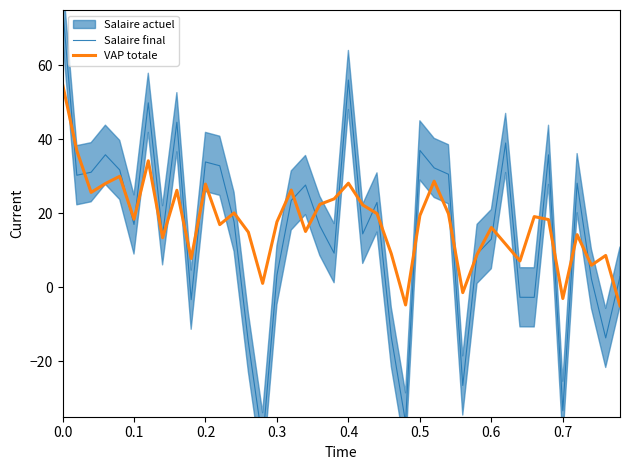

Is the value of VAP totale at 9 greater than the value of Salaire final at 19?

No